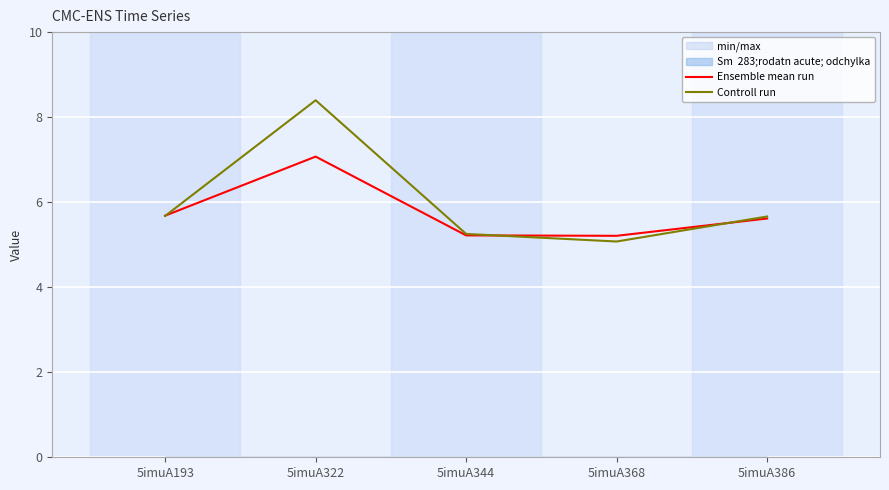

How many times do Ensemble mean run and Controll run cross each other?

3